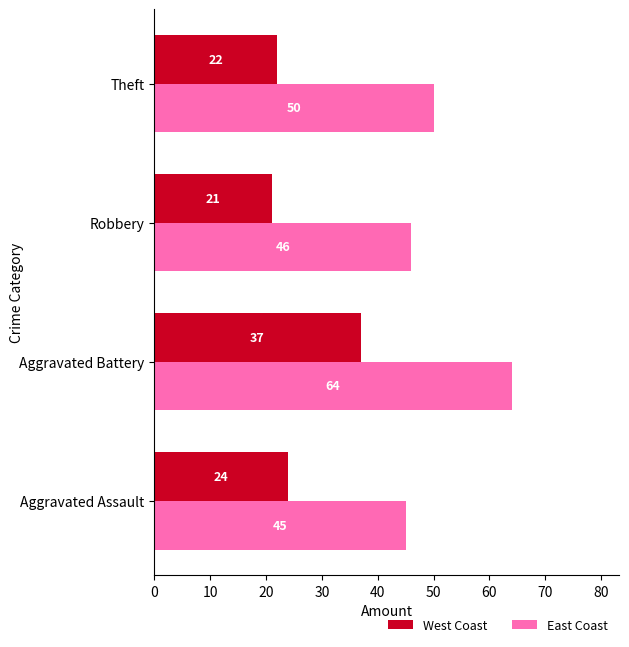

At which category does the chart reach its minimum across all series?

Robbery